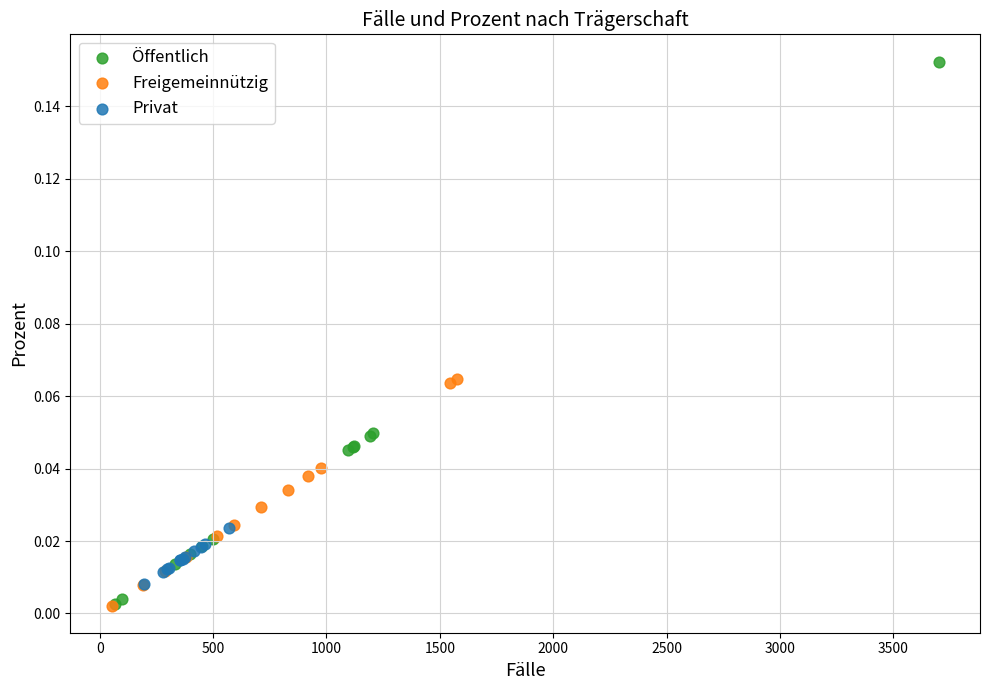

What are all the series names shown in the legend?

Öffentlich, Freigemeinnützig, Privat